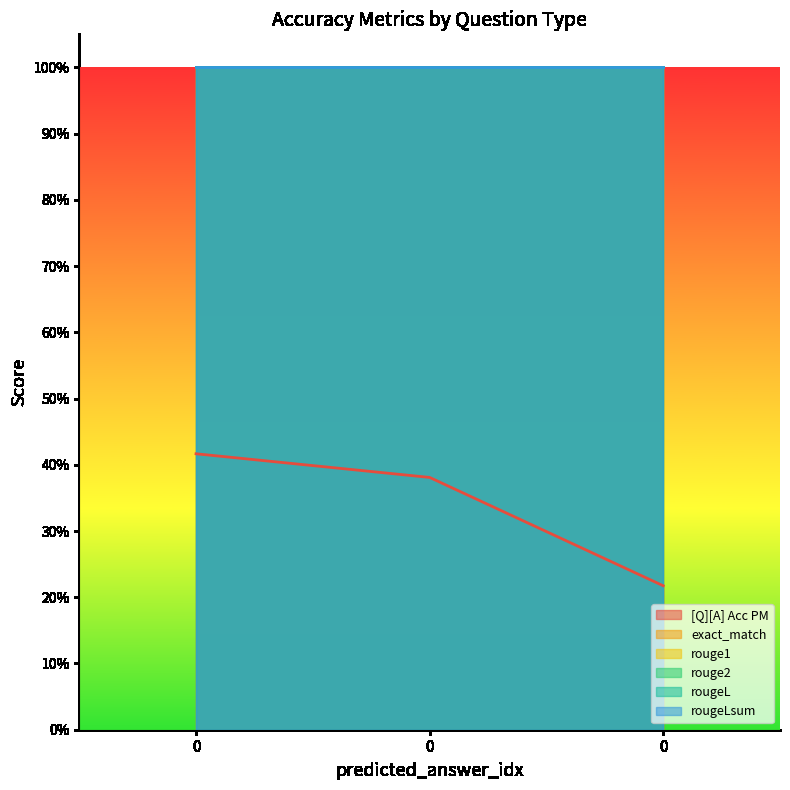

Rank the categories by rougeLsum value from lowest to highest.

0, 0, 0